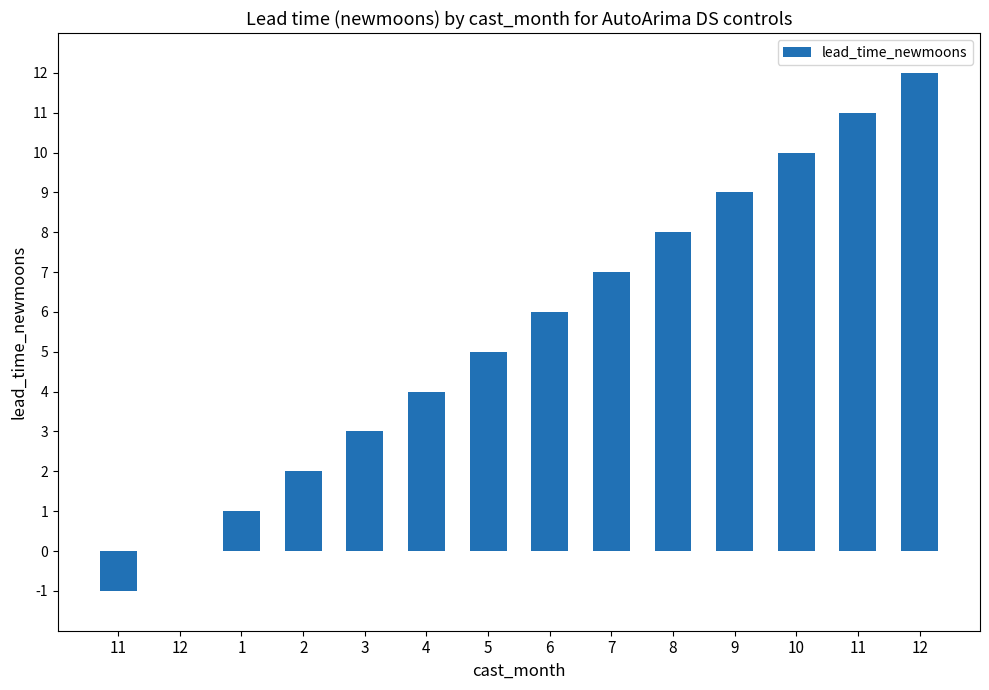

The chart shows a value of 6 at 6. True or false?

True